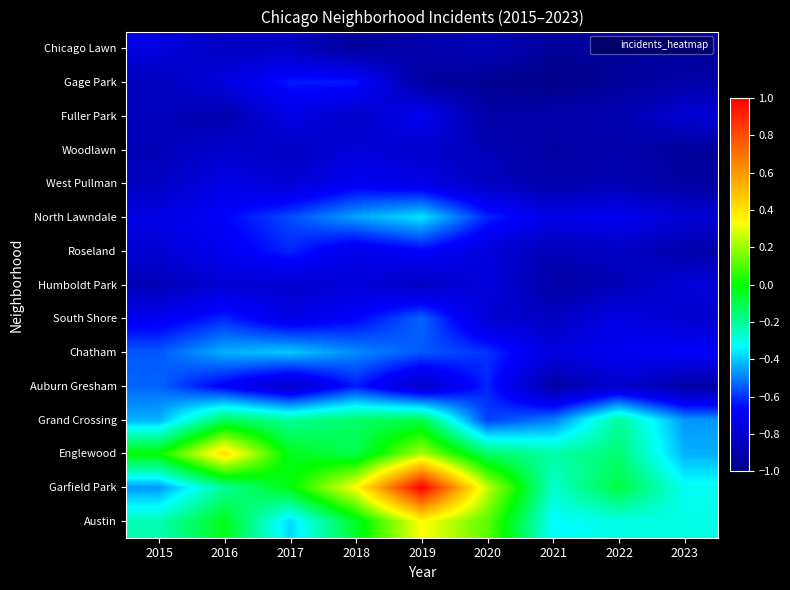

Between 2015 and 2016, which is larger?

2016